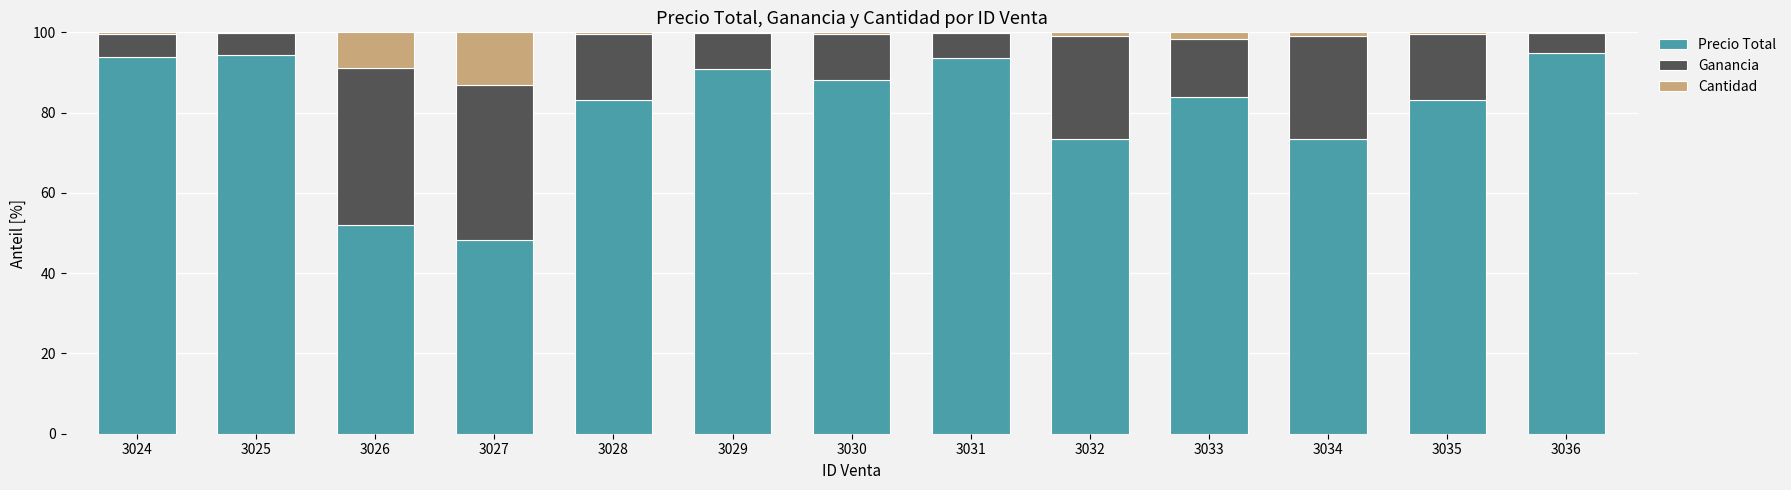

What is the total value across all series at 3032?

100.0